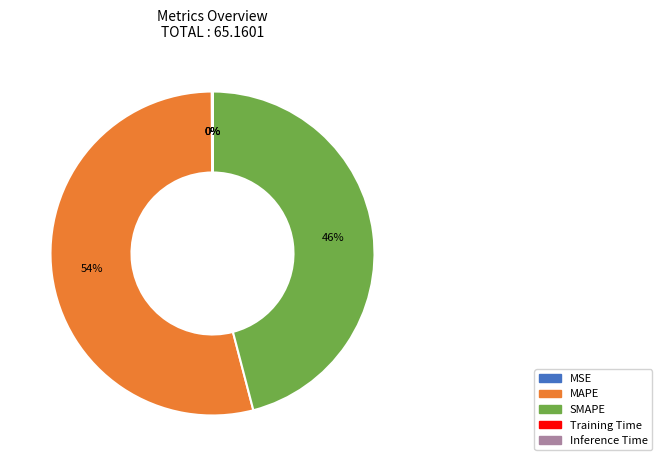

To the nearest percent, what portion does MAPE represent?

54%